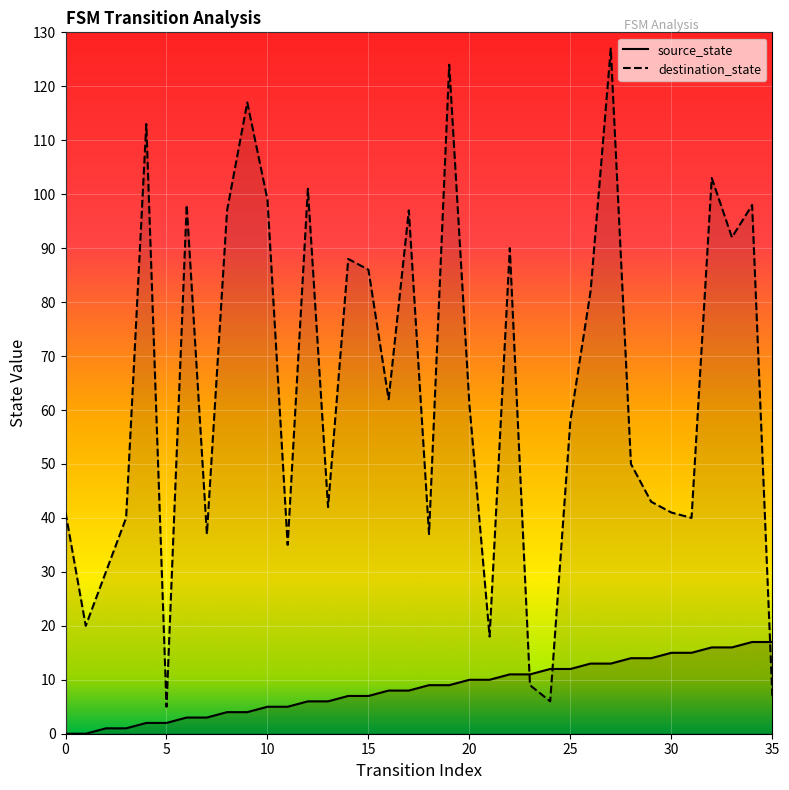

At which category does the chart reach its peak across all series?

27